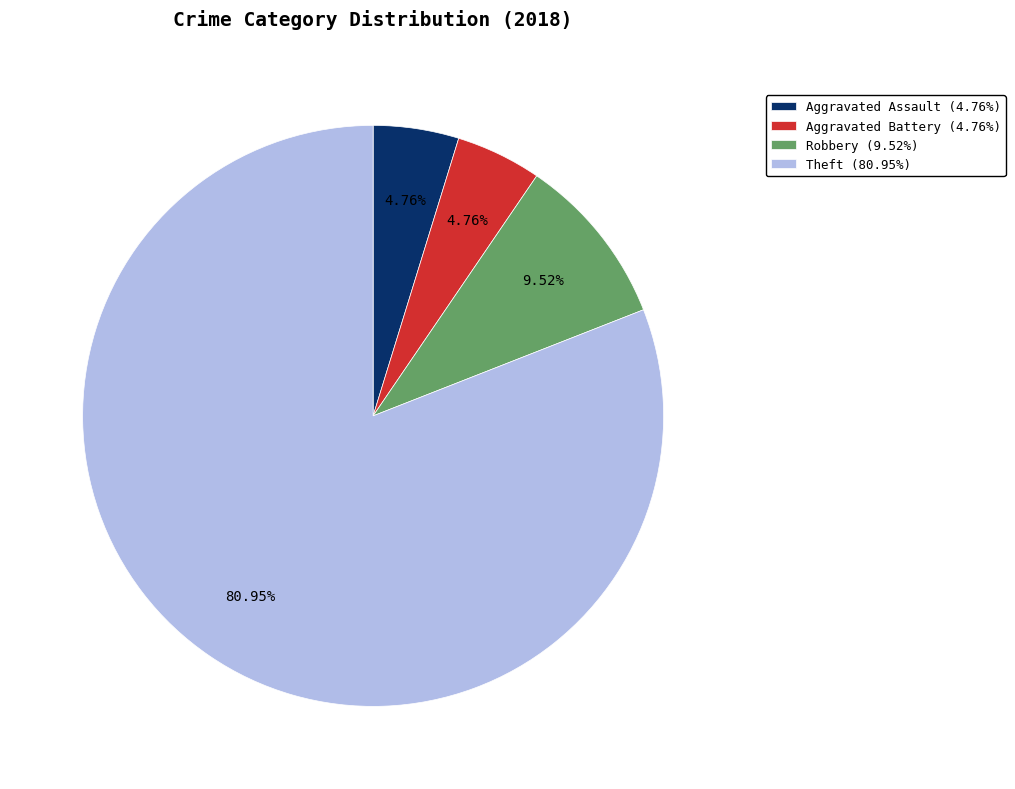

Which category has the biggest portion of the pie?

Theft